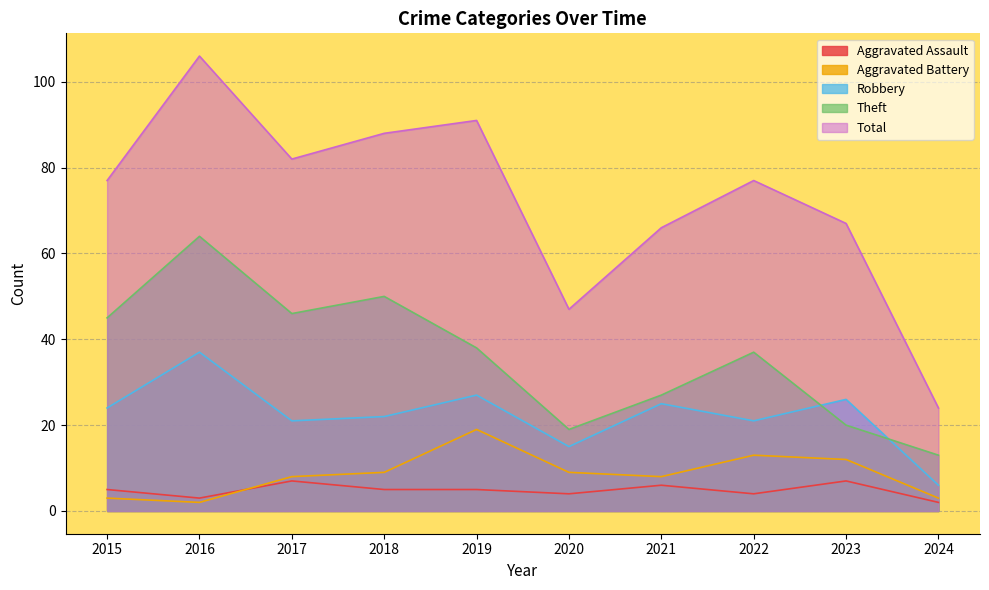

How many distinct data groups are displayed?

5